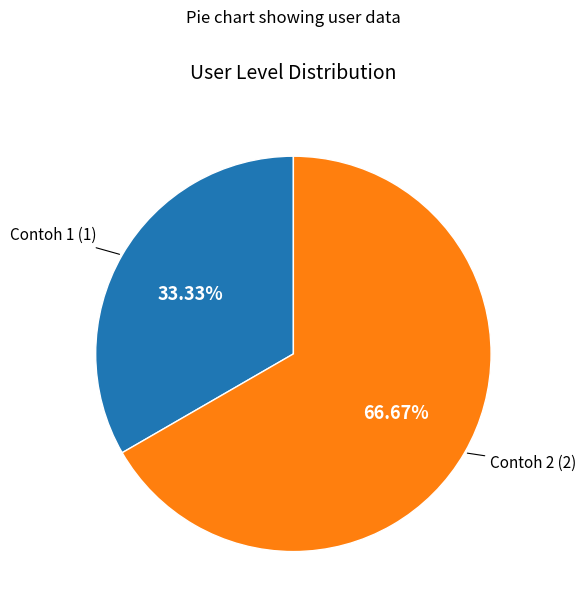

To the nearest percent, what is the average slice percentage?

50%